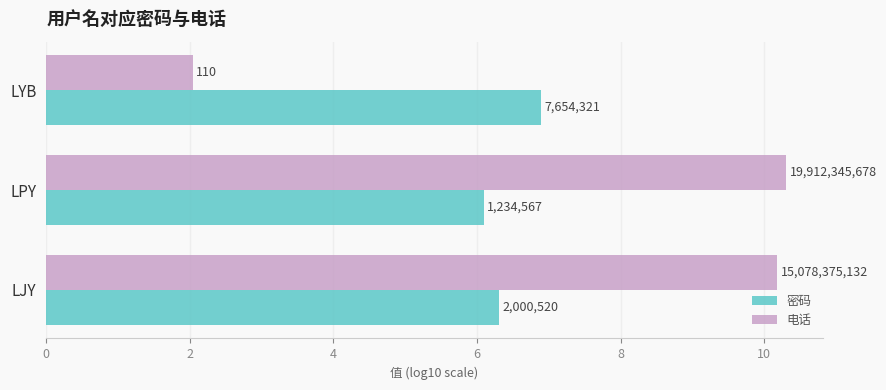

What are all the series names shown in the legend?

密码, 电话